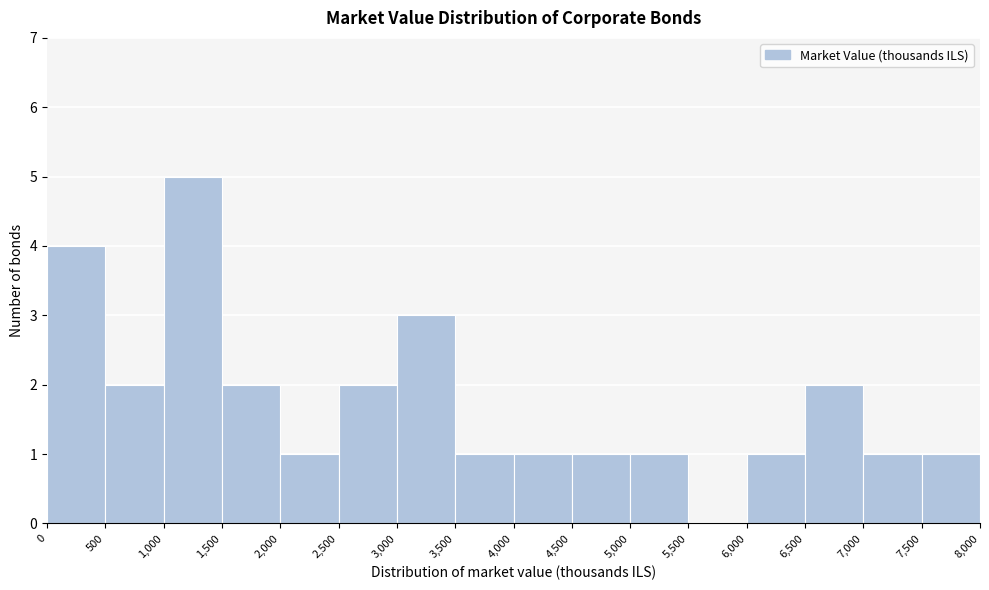

Which range on the x-axis has the tallest bar?

1,000 to 1,500